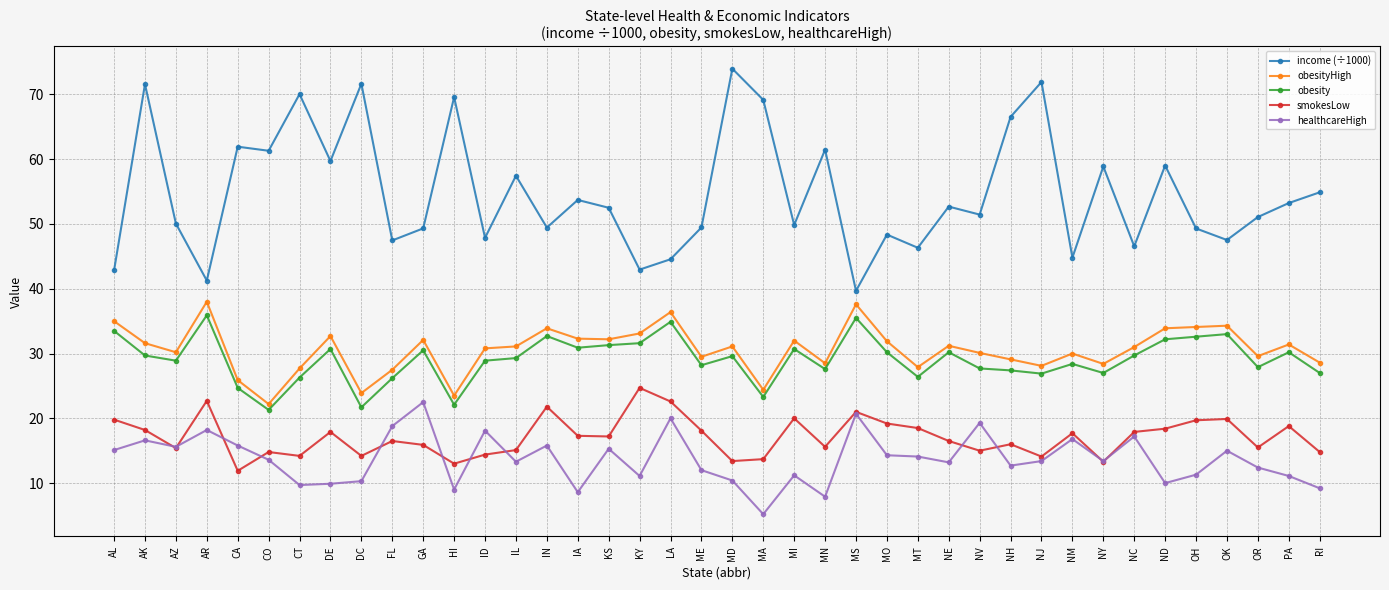

Is the value of obesityHigh at IA greater than the value of income (÷1000) at MD?

No